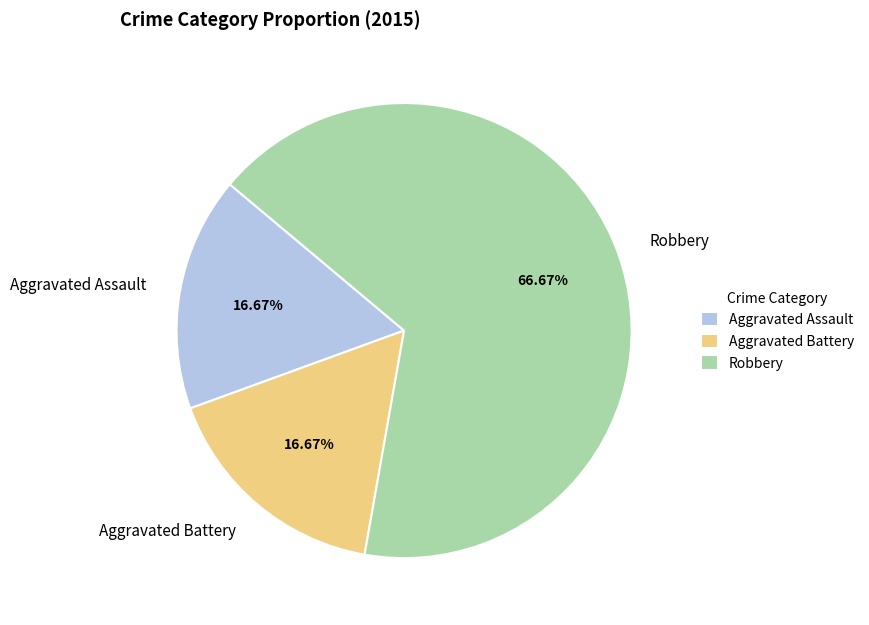

To the nearest percent, what is the combined percentage of Aggravated Battery and Aggravated Assault?

33%